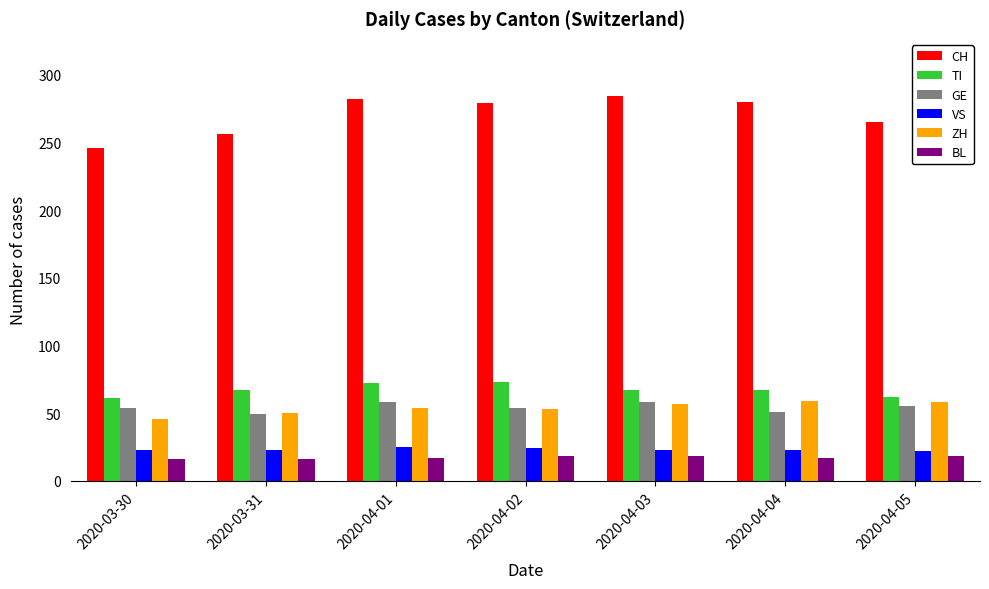

Which series has the largest total across all categories?

CH